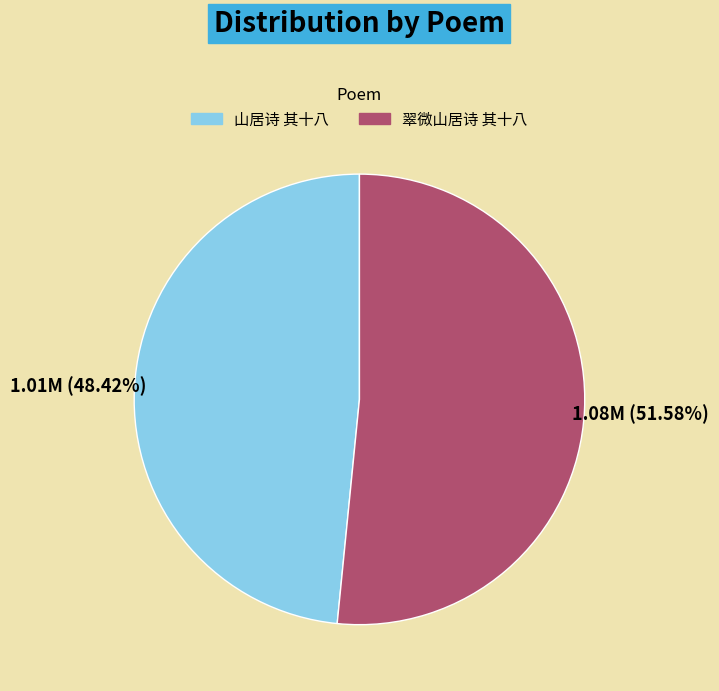

To the nearest percent, what percentage of the pie is 翠微山居诗 其十八?

52%